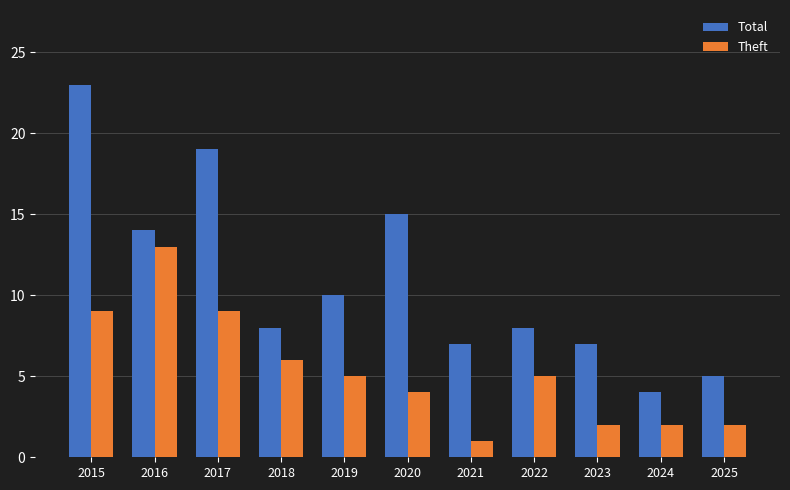

The value of Theft at 2020 is 4. True or false?

True